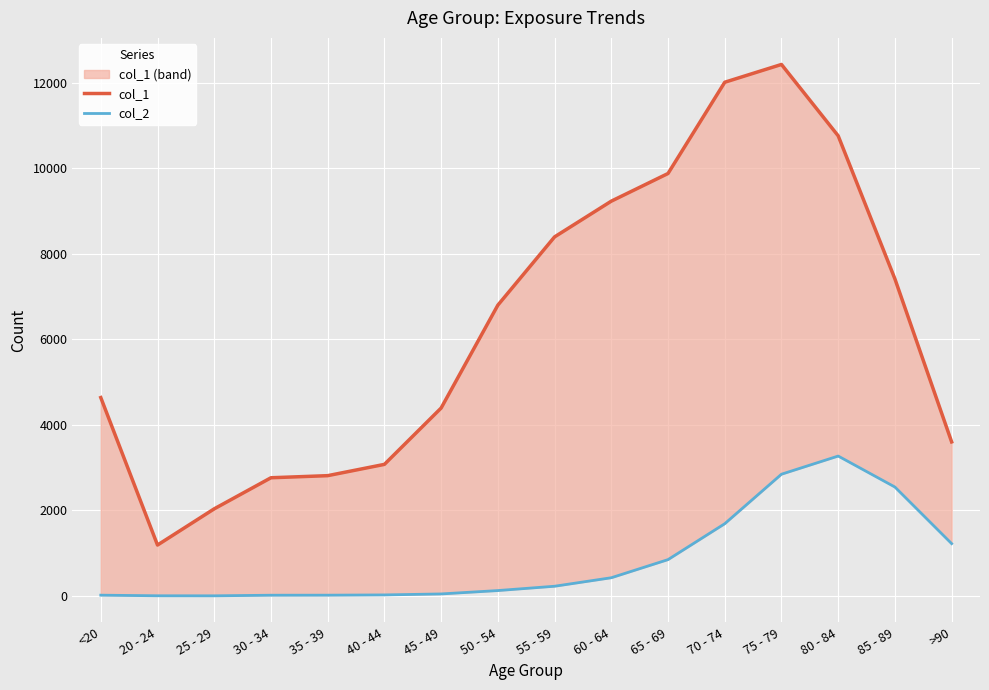

At 50 - 54, list the series in order from largest to smallest.

col_1, col_2